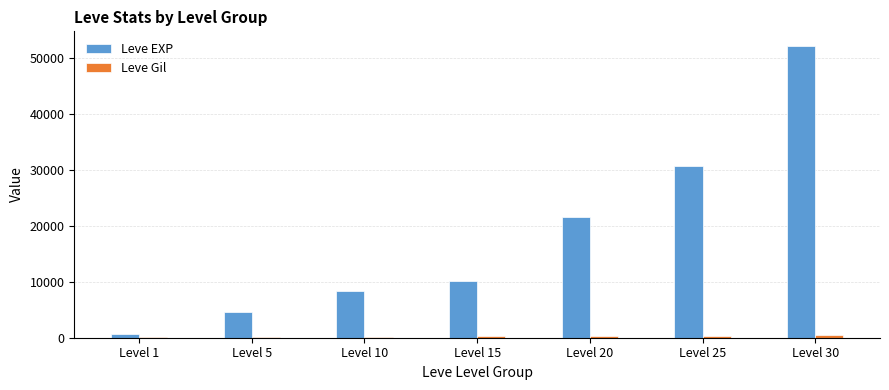

At which category is the sum across all series the highest?

Level 30